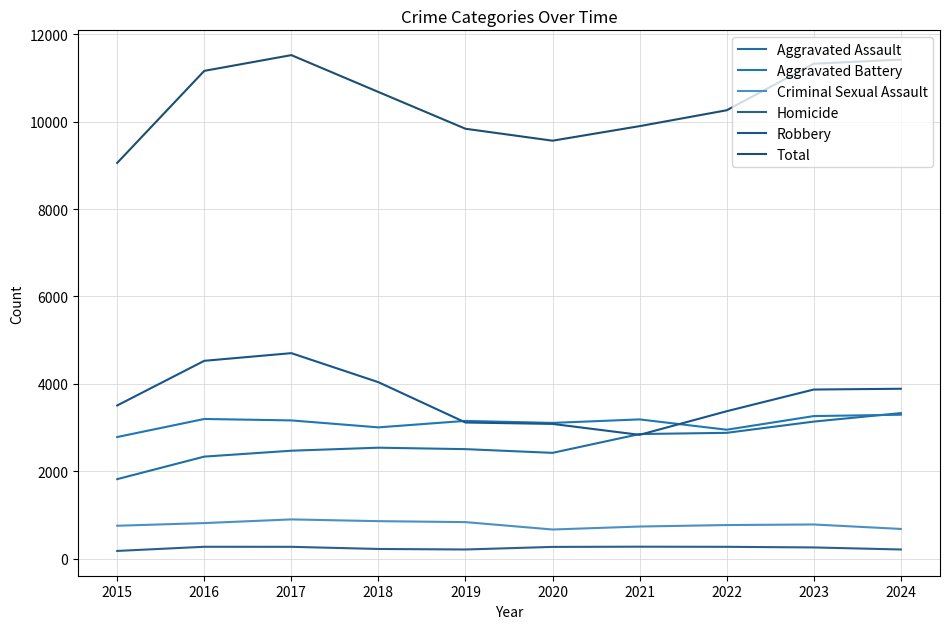

What is the difference between the Robbery values at 2016 and 2015?

1021